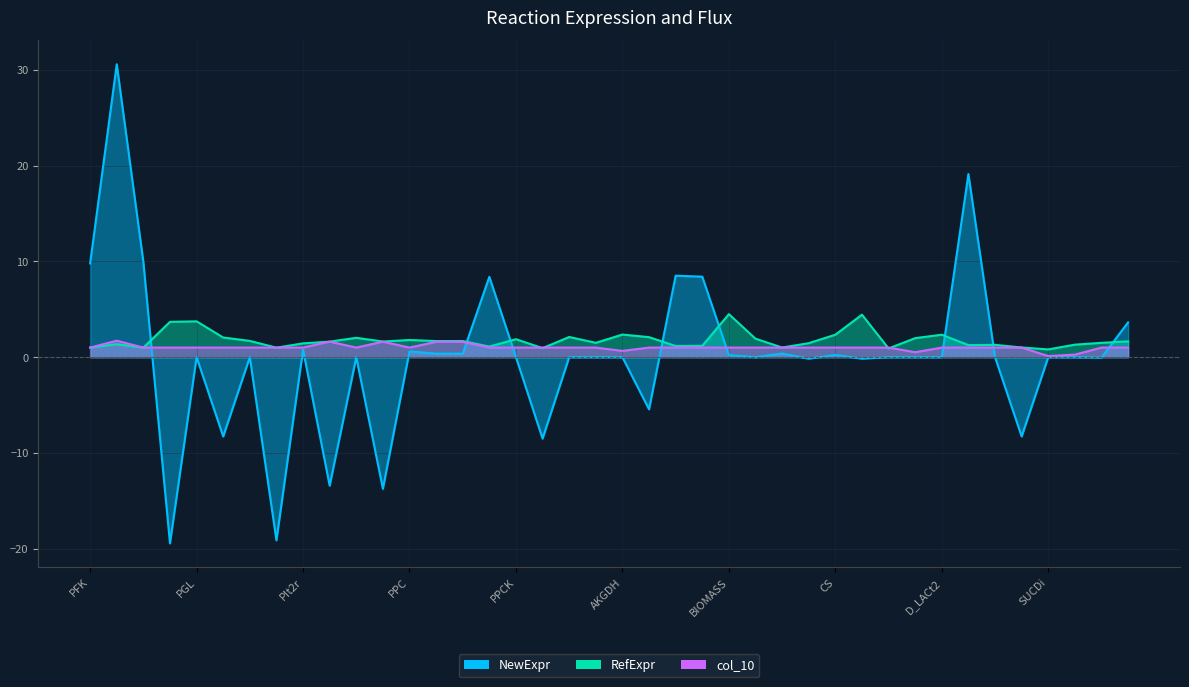

At which label is col_10 closest to 0?

SUCDi